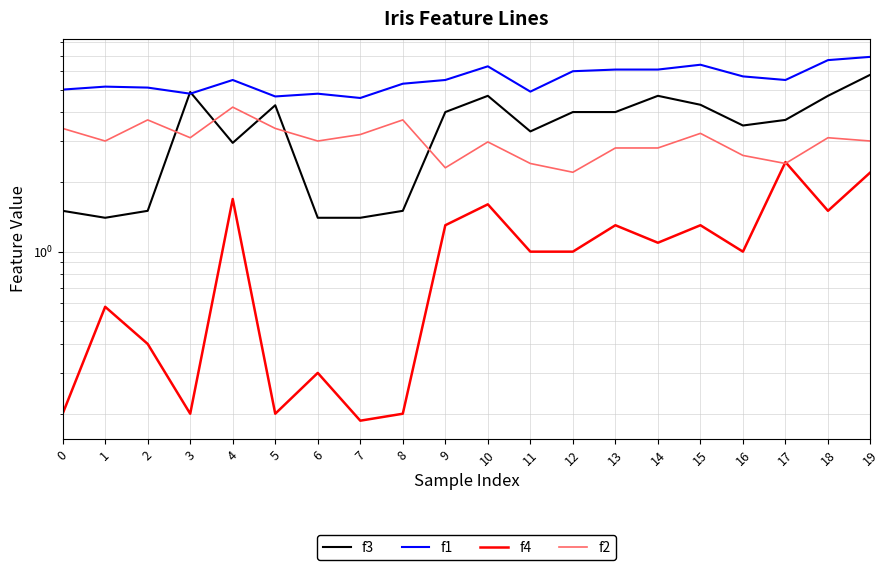

What is the total value across all series at 5?

12.6